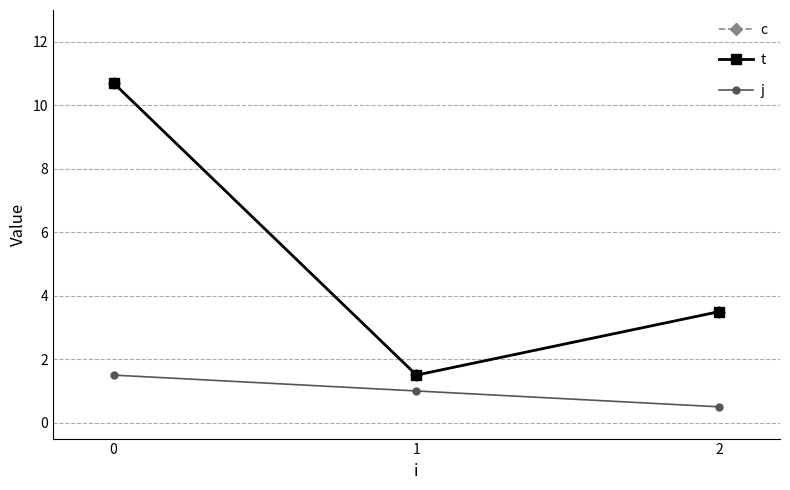

The j series shows 1.5 at 0. True or false?

True